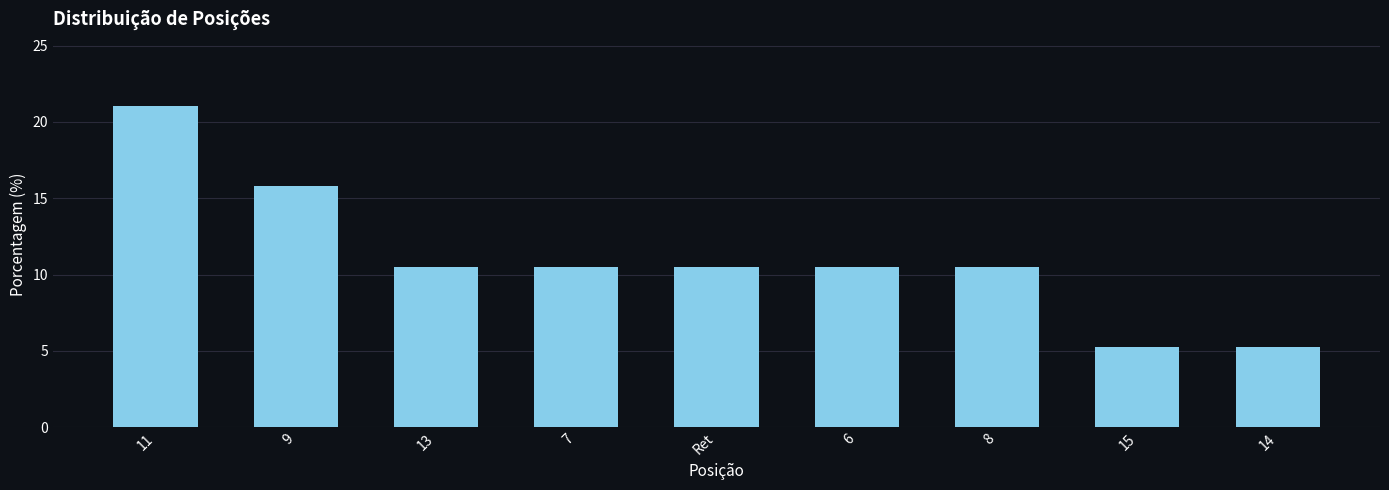

Read the value at Ret.

10.5